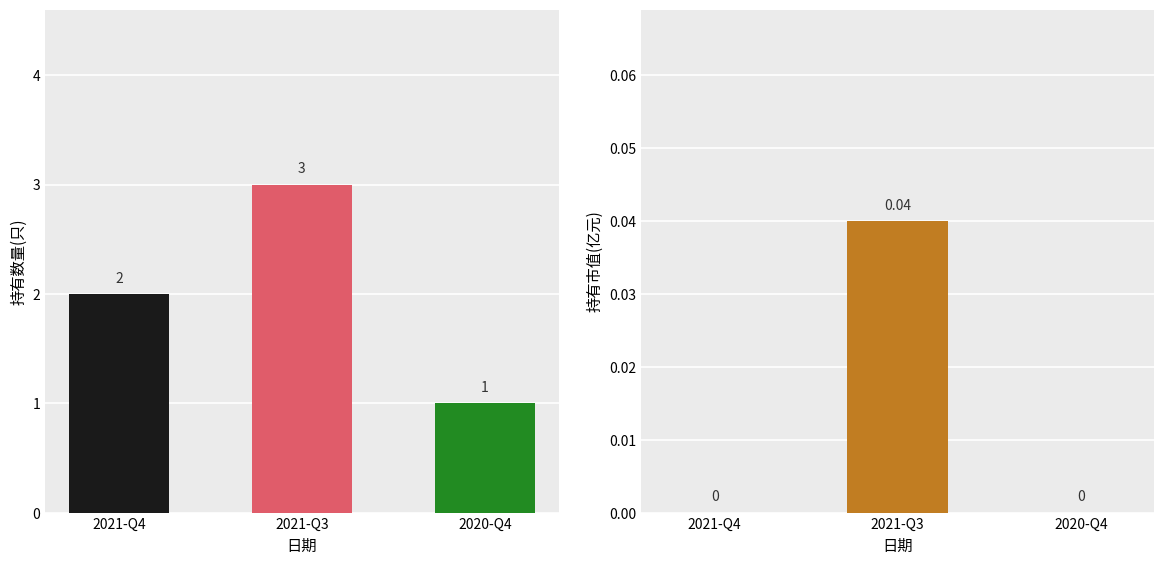

The value of 持有市值(亿元) at 2020-Q4 is 0.0. True or false?

False